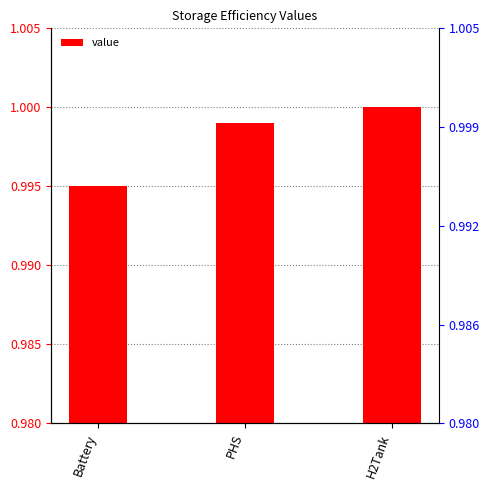

Which category has the lowest value across all series?

Battery